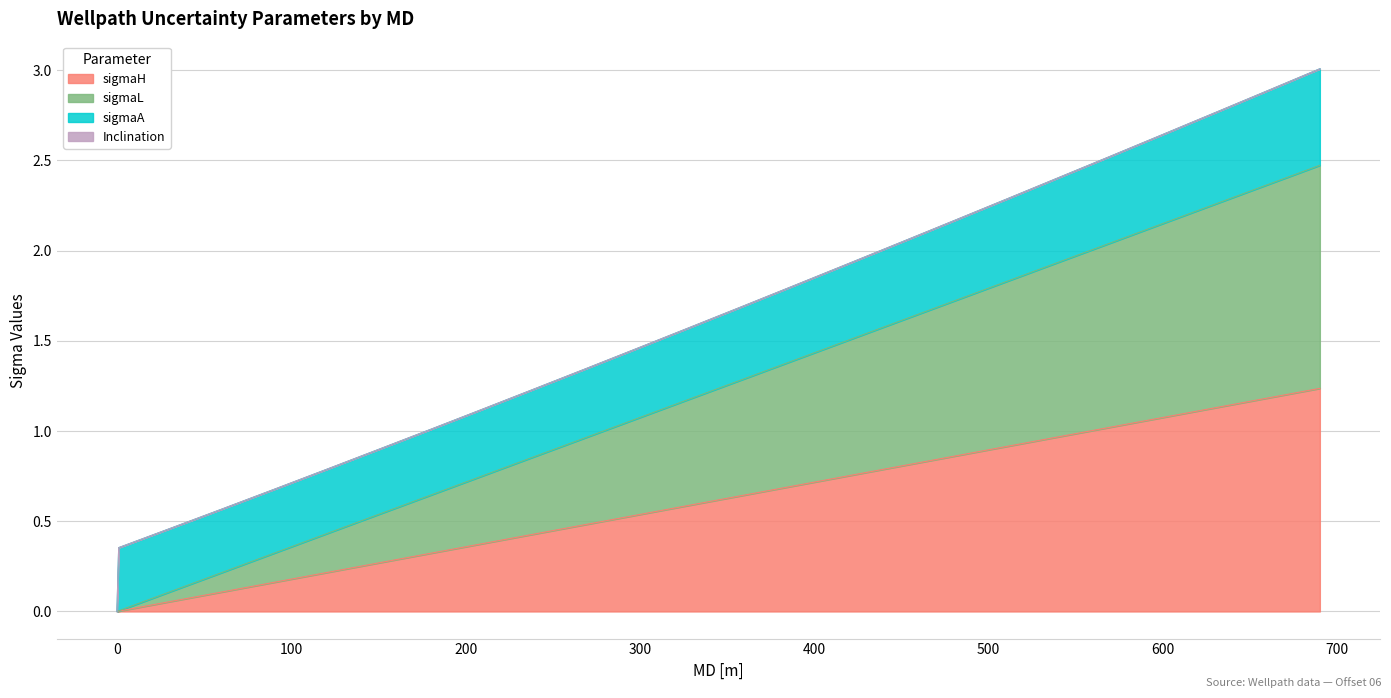

How many values in the sigmaH series exceed 0?

24